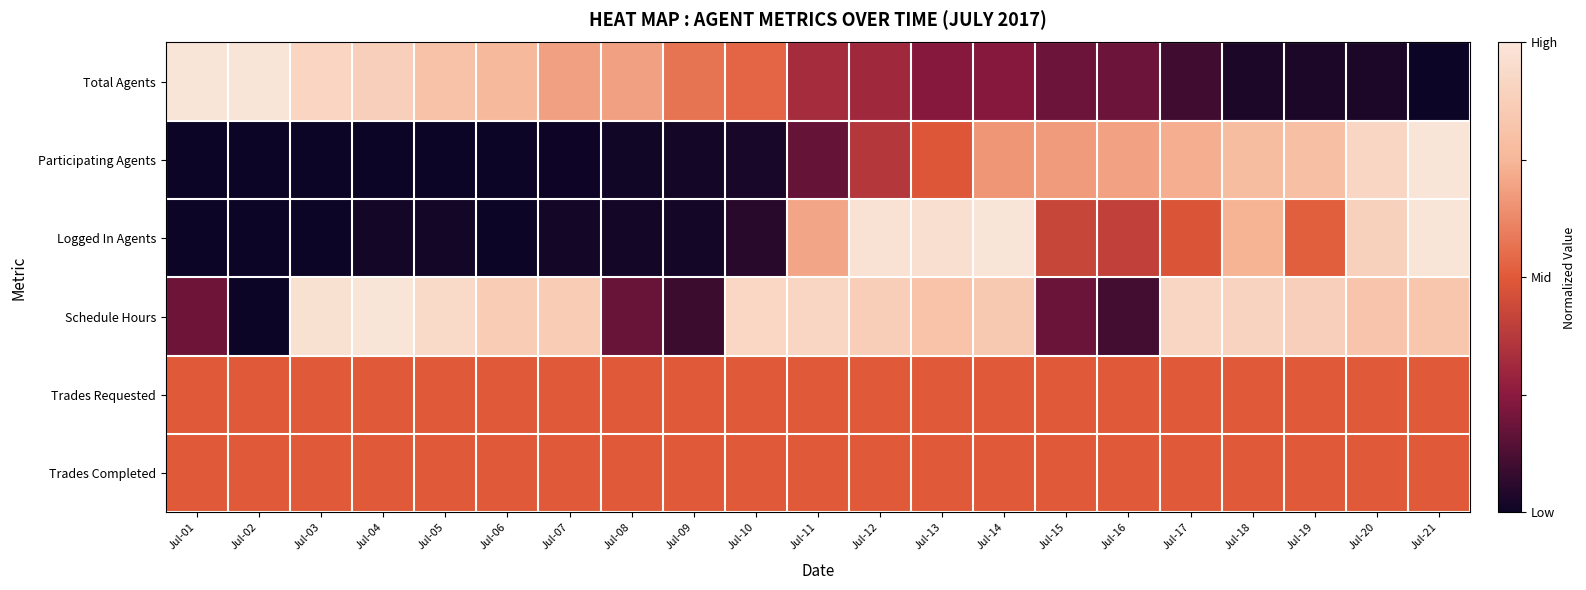

What is the difference between the highest and lowest values at Jul-05?

0.9